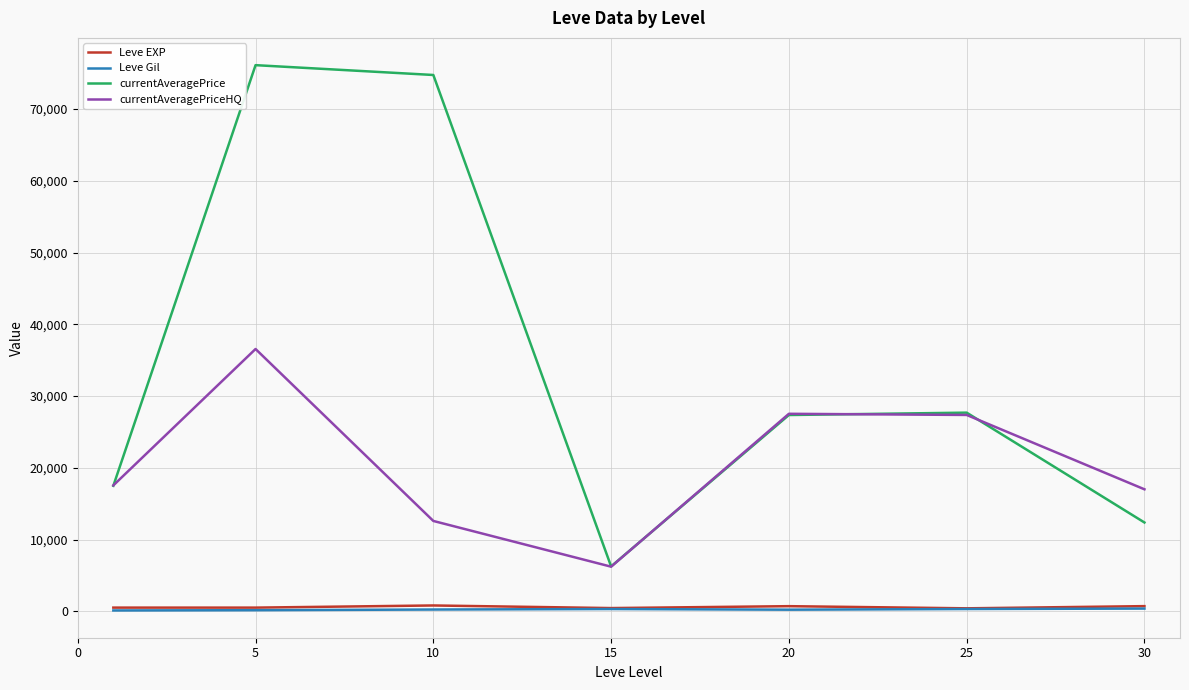

Which series has the widest spread of values?

currentAveragePrice